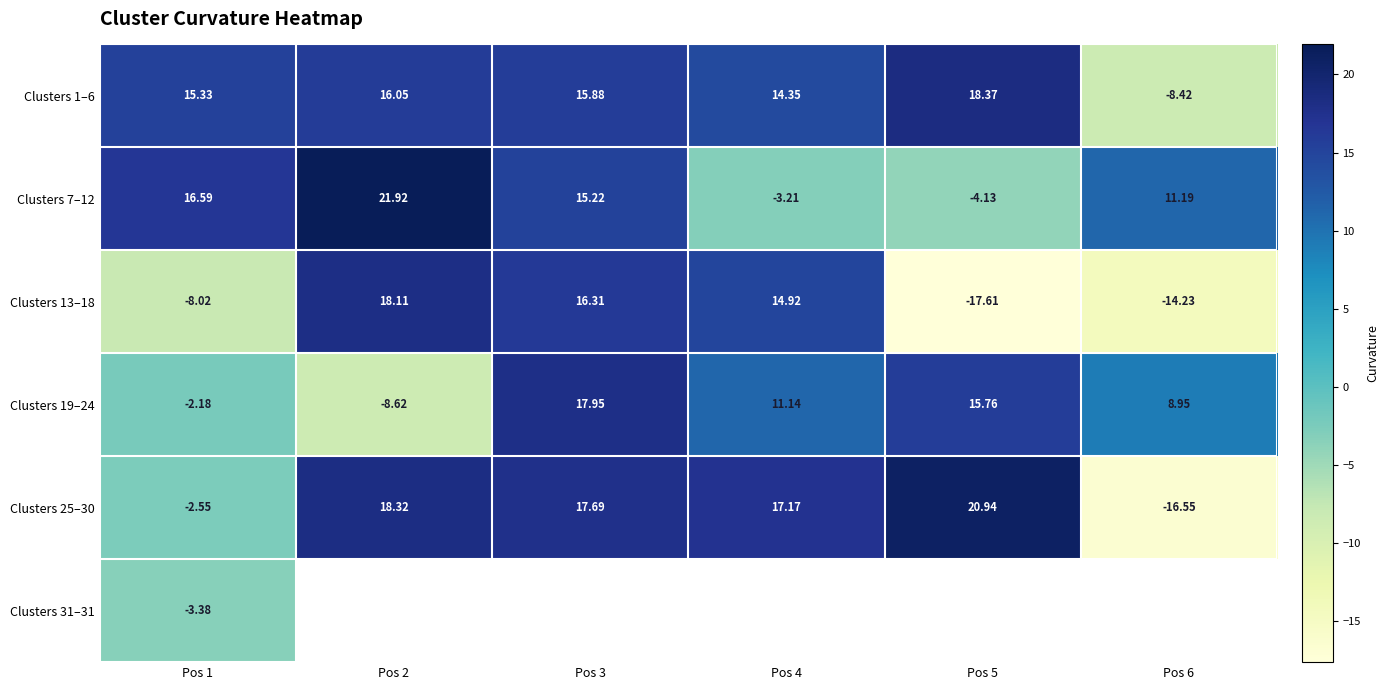

Between Pos 6 and Pos 2, which is larger?

Pos 2